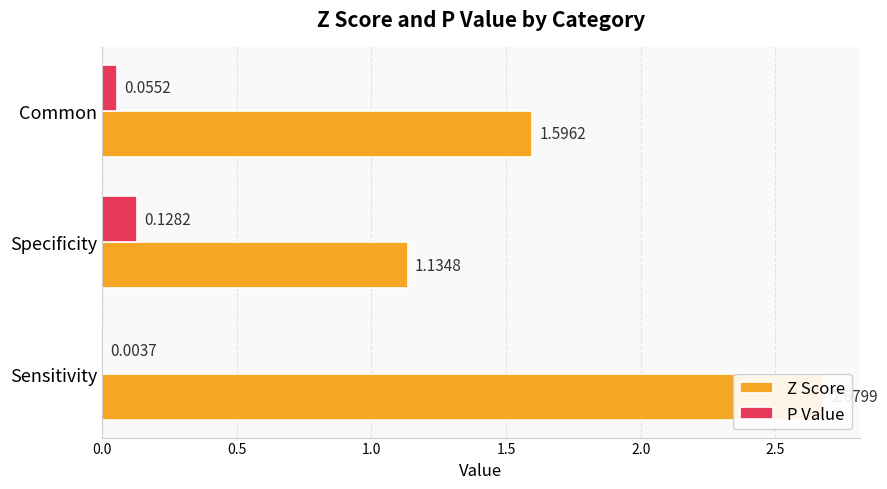

What is the highest value of the P Value series?

0.1